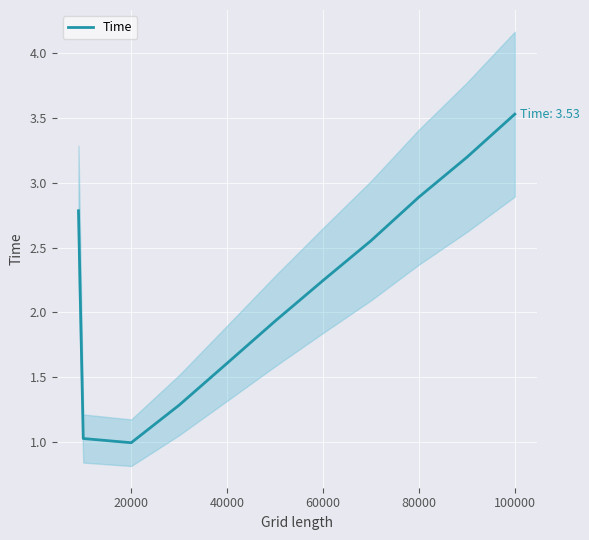

The Time series shows 2.9 at 80000. True or false?

True